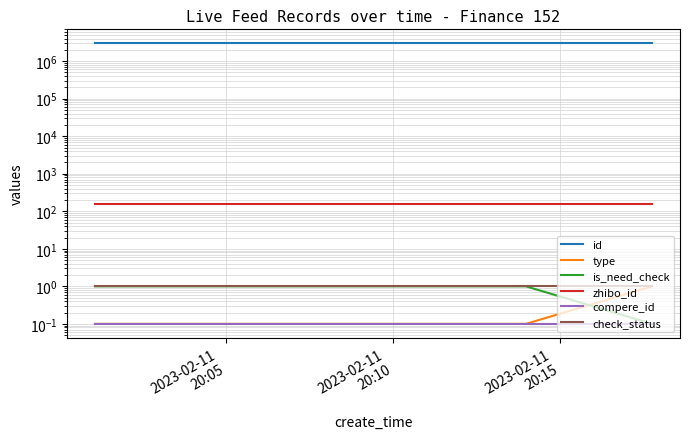

At which label does zhibo_id reach its minimum?

2023-02-11
20:05